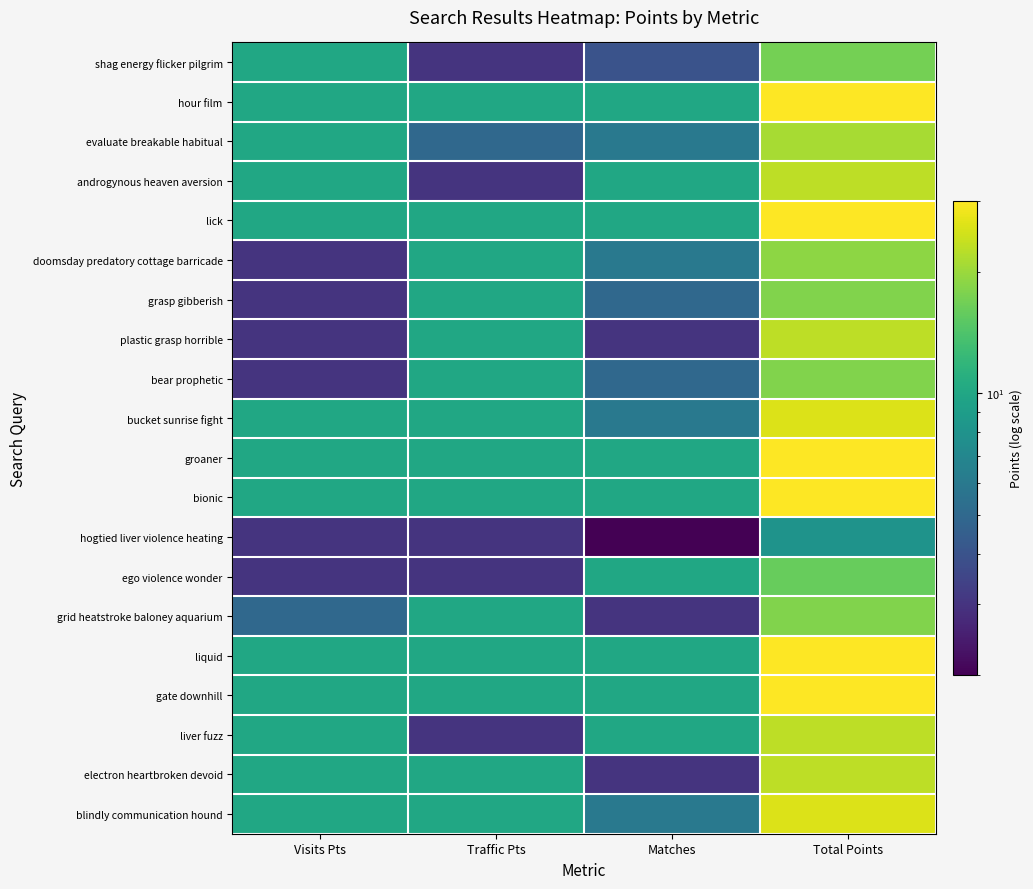

Reading left to right, list all the values displayed in this chart.

shag energy flicker pilgrim: Visits Pts=10	Traffic Pts=3	Matches=4	Total Points=17
hour film: Visits Pts=10	Traffic Pts=10	Matches=10	Total Points=30
evaluate breakable habitual: Visits Pts=10	Traffic Pts=5	Matches=6	Total Points=21
androgynous heaven aversion: Visits Pts=10	Traffic Pts=3	Matches=10	Total Points=23
lick: Visits Pts=10	Traffic Pts=10	Matches=10	Total Points=30
doomsday predatory cottage barricade: Visits Pts=3	Traffic Pts=10	Matches=6	Total Points=19
grasp gibberish: Visits Pts=3	Traffic Pts=10	Matches=5	Total Points=18
plastic grasp horrible: Visits Pts=3	Traffic Pts=10	Matches=3	Total Points=23
bear prophetic: Visits Pts=3	Traffic Pts=10	Matches=5	Total Points=18
bucket sunrise fight: Visits Pts=10	Traffic Pts=10	Matches=6	Total Points=26
groaner: Visits Pts=10	Traffic Pts=10	Matches=10	Total Points=30
bionic: Visits Pts=10	Traffic Pts=10	Matches=10	Total Points=30
hogtied liver violence heating: Visits Pts=3	Traffic Pts=3	Matches=2	Total Points=8
ego violence wonder: Visits Pts=3	Traffic Pts=3	Matches=10	Total Points=16
grid heatstroke baloney aquarium: Visits Pts=5	Traffic Pts=10	Matches=3	Total Points=18
liquid: Visits Pts=10	Traffic Pts=10	Matches=10	Total Points=30
gate downhill: Visits Pts=10	Traffic Pts=10	Matches=10	Total Points=30
liver fuzz: Visits Pts=10	Traffic Pts=3	Matches=10	Total Points=23
electron heartbroken devoid: Visits Pts=10	Traffic Pts=10	Matches=3	Total Points=23
blindly communication hound: Visits Pts=10	Traffic Pts=10	Matches=6	Total Points=26